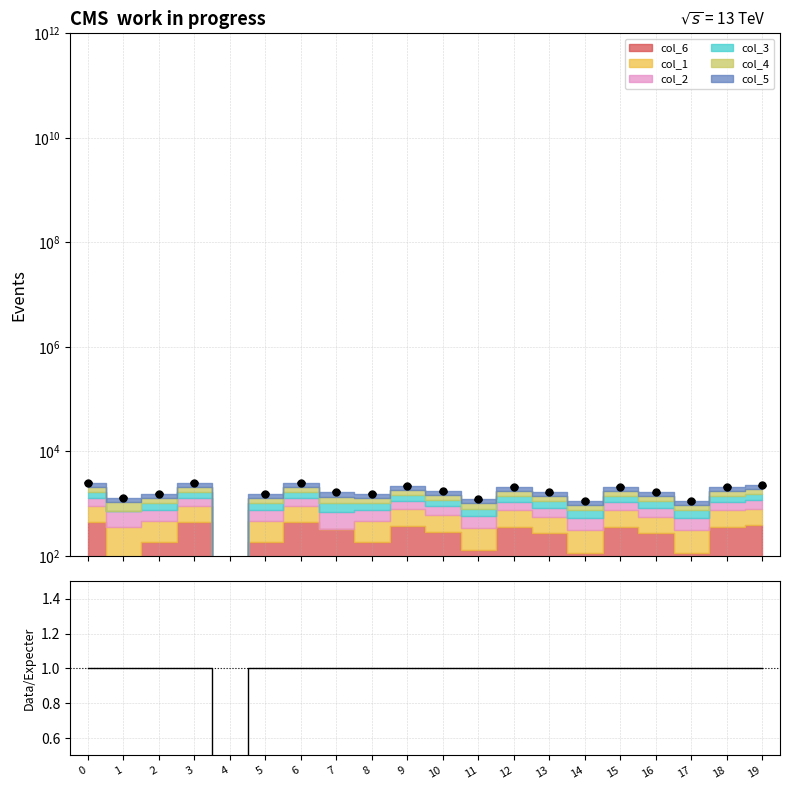

Reading right to left, extract all data points from this chart.

19=1.0	18=1.0	17=1.0	16=1.0	15=1.0	14=1.0	13=1.0	12=1.0	11=1.0	10=1.0	9=1.0	8=1.0	7=1.0	6=1.0	5=1.0	4=0.2	3=1.0	2=1.0	1=1.0	0=1.0